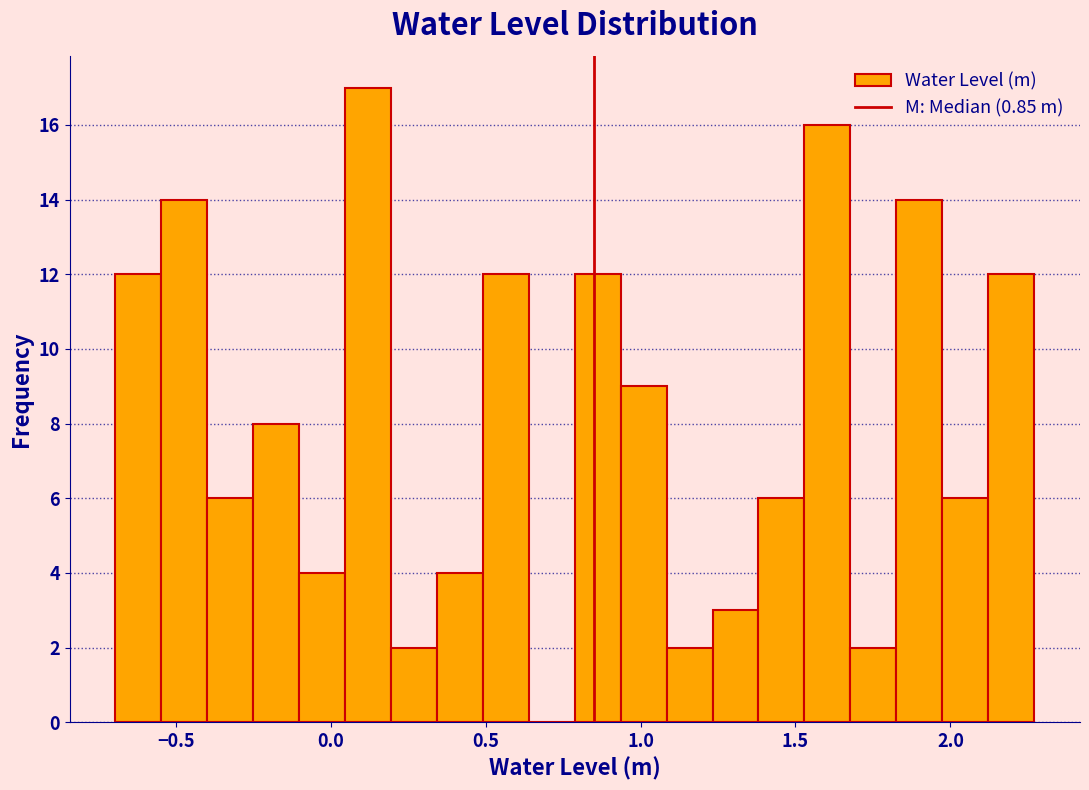

Around what value on the x-axis is the tallest bar? Give the approximate position of its centre, as read against the axis.

0.10